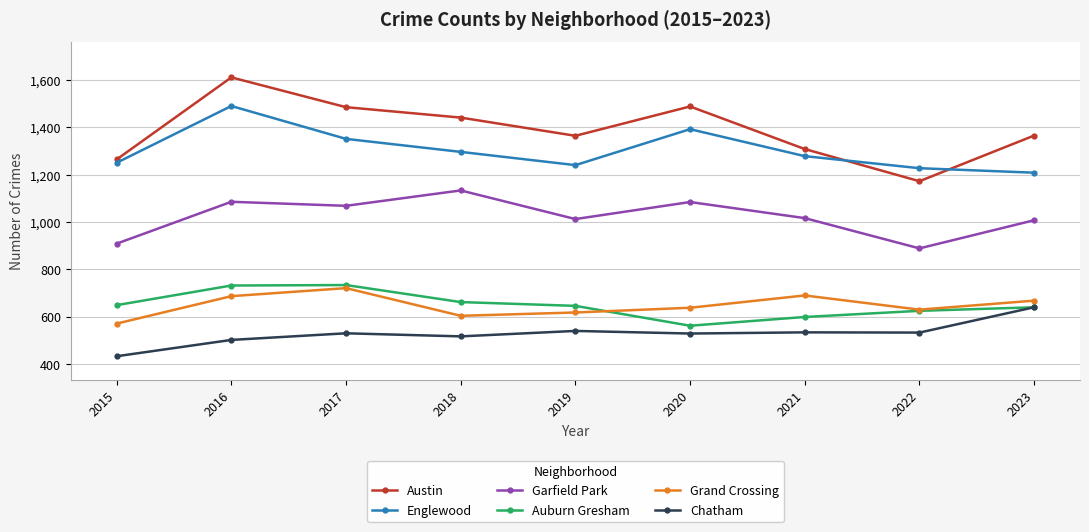

The value of Austin at 2021 is 1308. True or false?

True